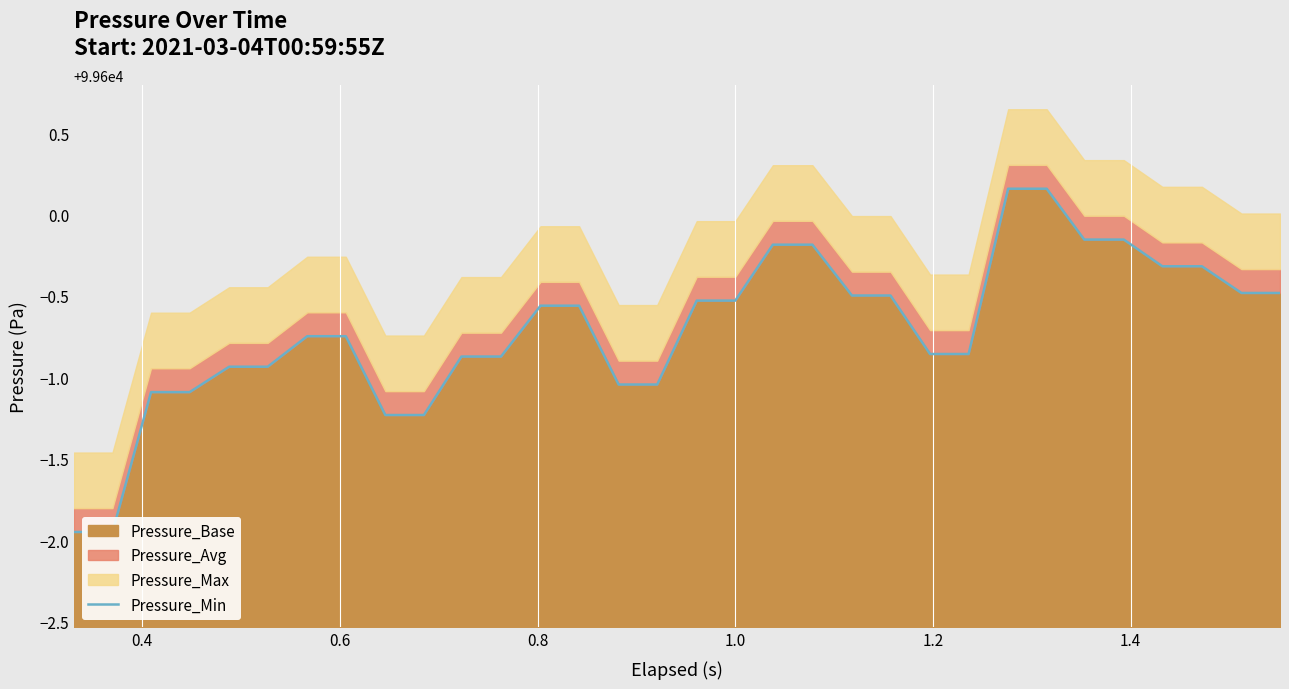

What is the minimum value shown in the chart?

99598.0